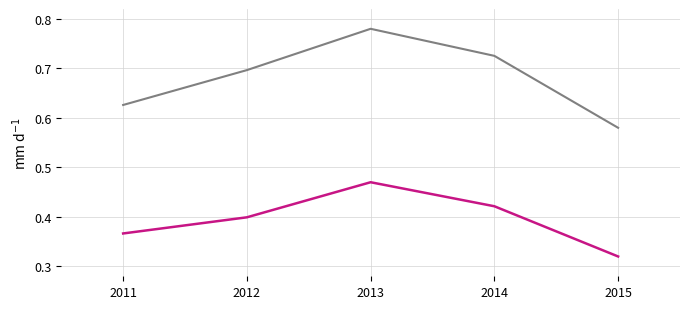

How many categories are shown in the chart?

5